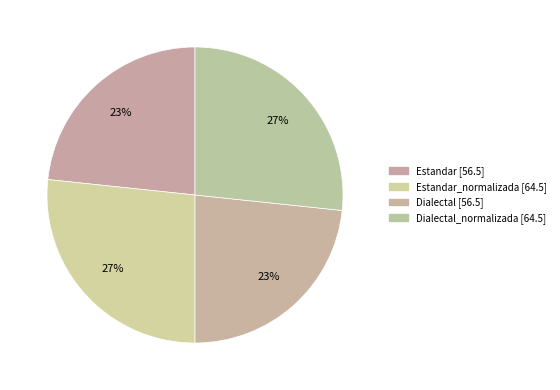

Count the number of slices in the pie.

4